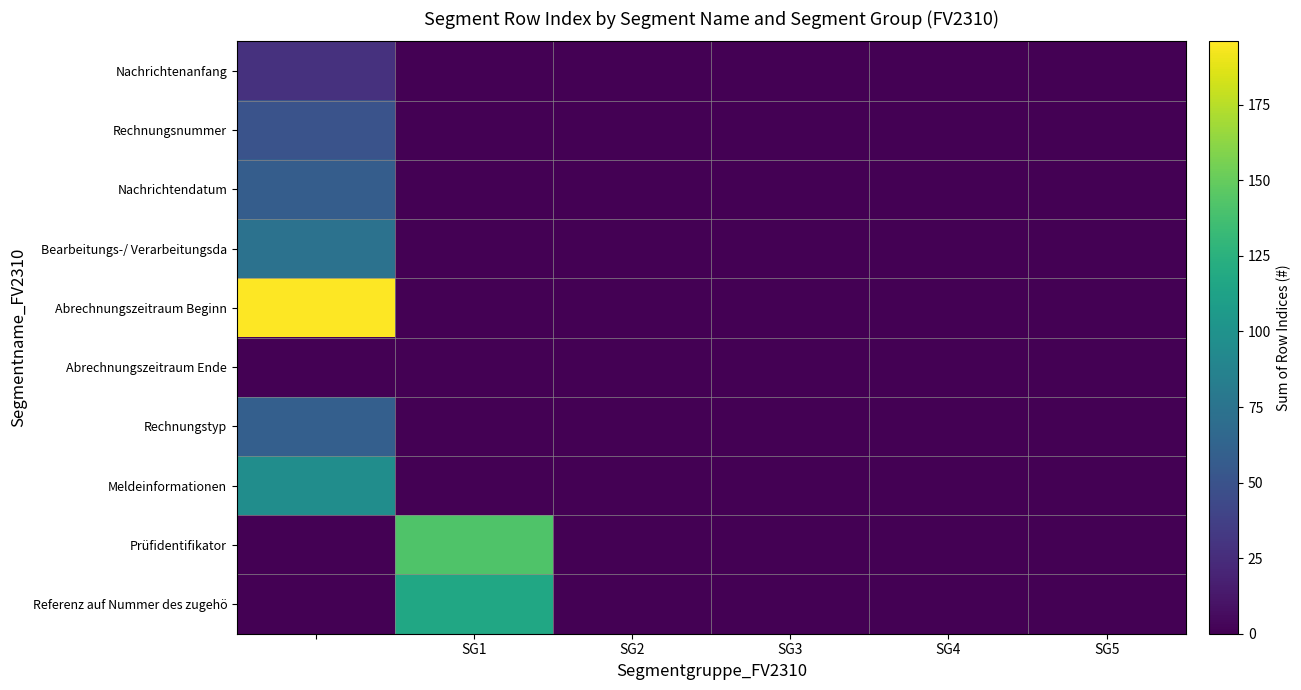

Rank the series by their maximum value, from highest to lowest.

Abrechnungszeitraum Beginn, Prüfidentifikator, Referenz auf Nummer des zugehö, Meldeinformationen, Bearbeitungs-/ Verarbeitungsda, Rechnungstyp, Nachrichtendatum, Rechnungsnummer, Nachrichtenanfang, Abrechnungszeitraum Ende